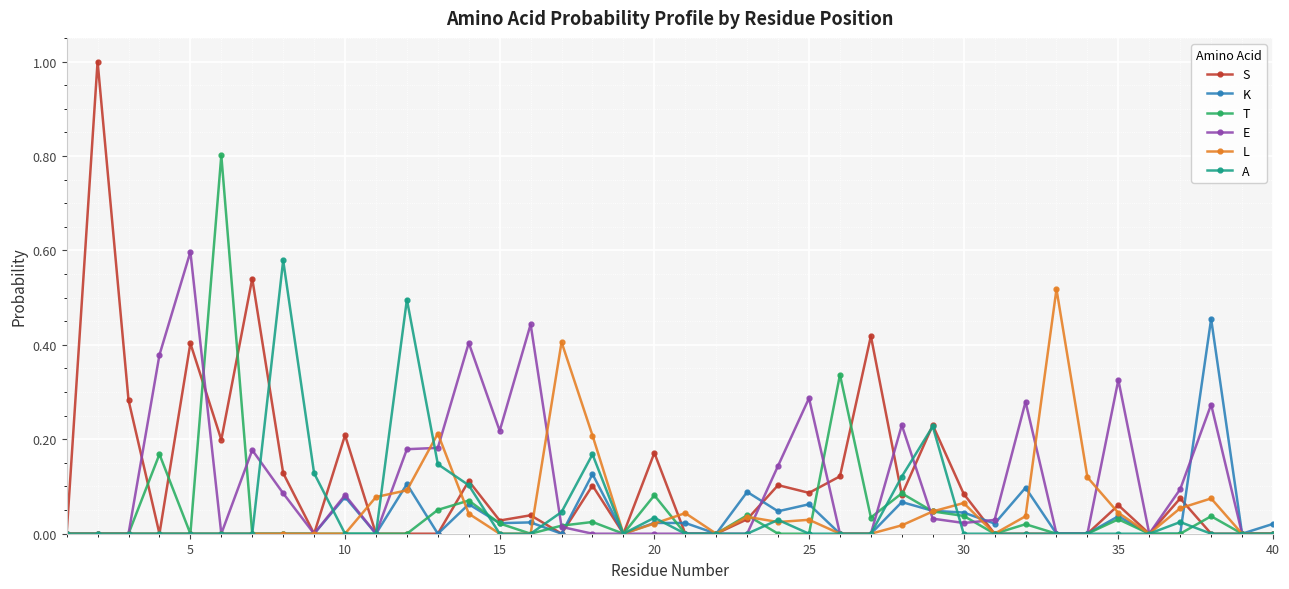

What is the maximum value for T?

0.8